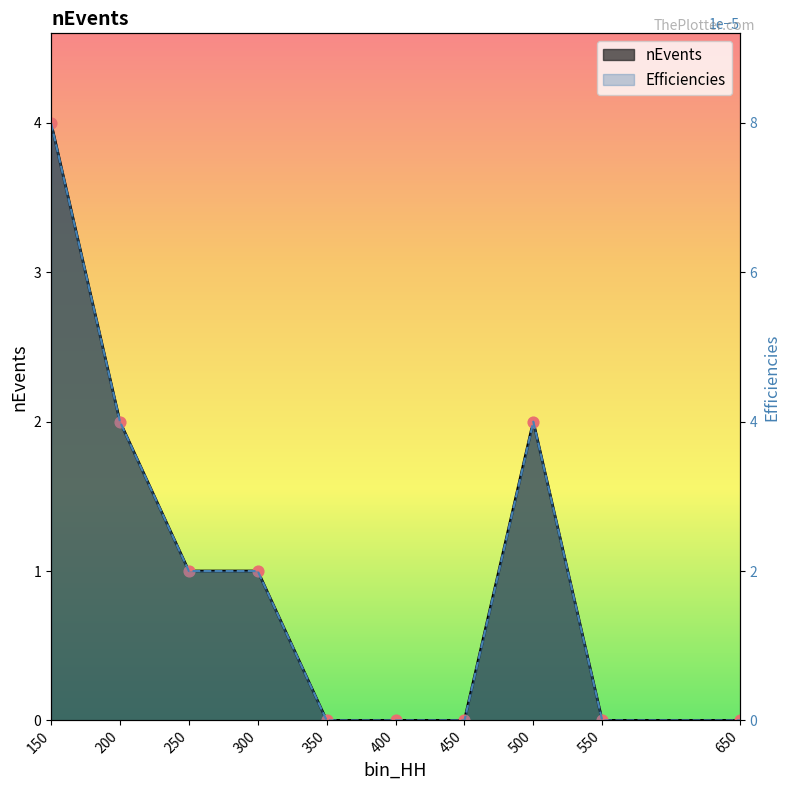

At which category is the sum across all series the highest?

150